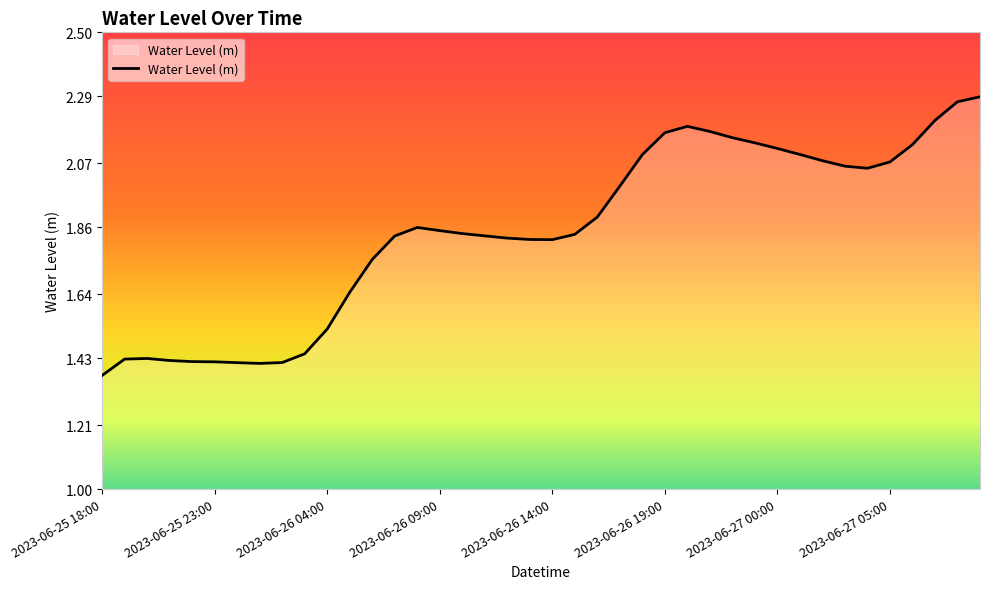

Does the chart have visible grid lines?

No